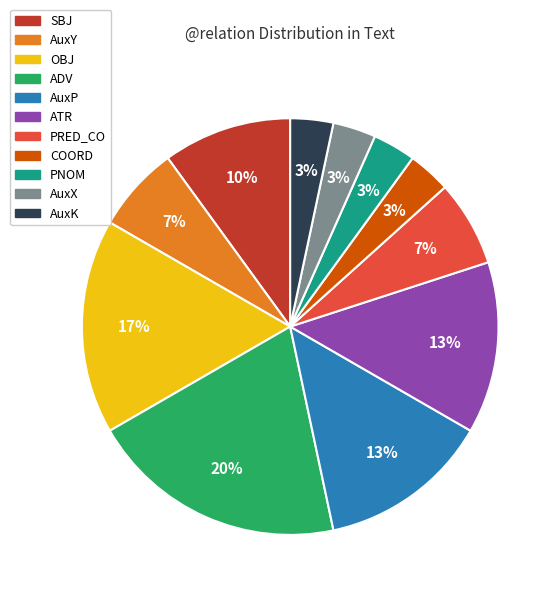

How many segments does this pie chart have?

11